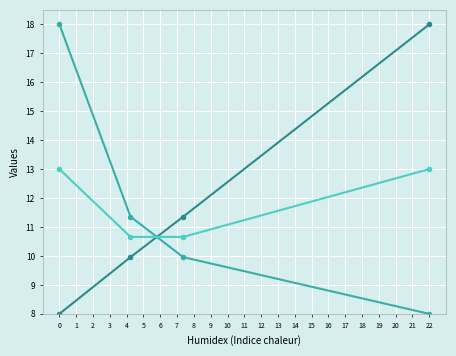

What is the maximum value shown in the chart?

18.0